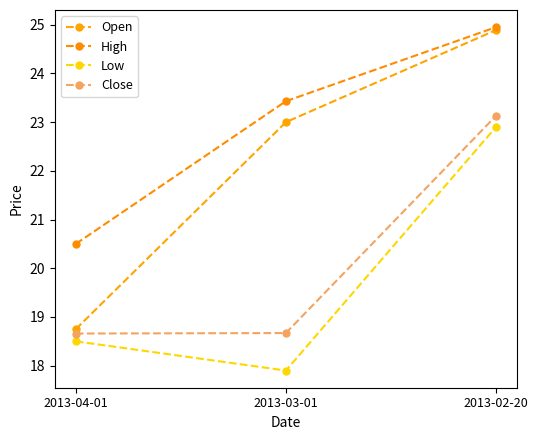

What is the difference between the maximum and minimum values in the Open series?

6.1